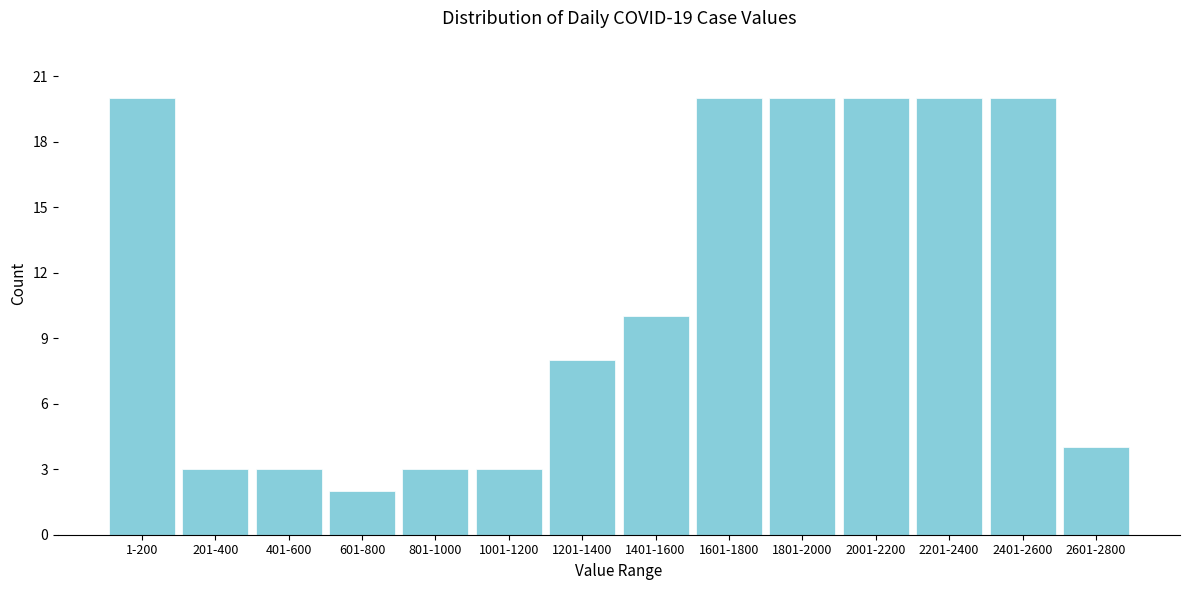

Reading left to right, what are all the values shown in this chart?

1-200=20	201-400=3	401-600=3	601-800=2	801-1000=3	1001-1200=3	1201-1400=8	1401-1600=10	1601-1800=20	1801-2000=20	2001-2200=20	2201-2400=20	2401-2600=20	2601-2800=4